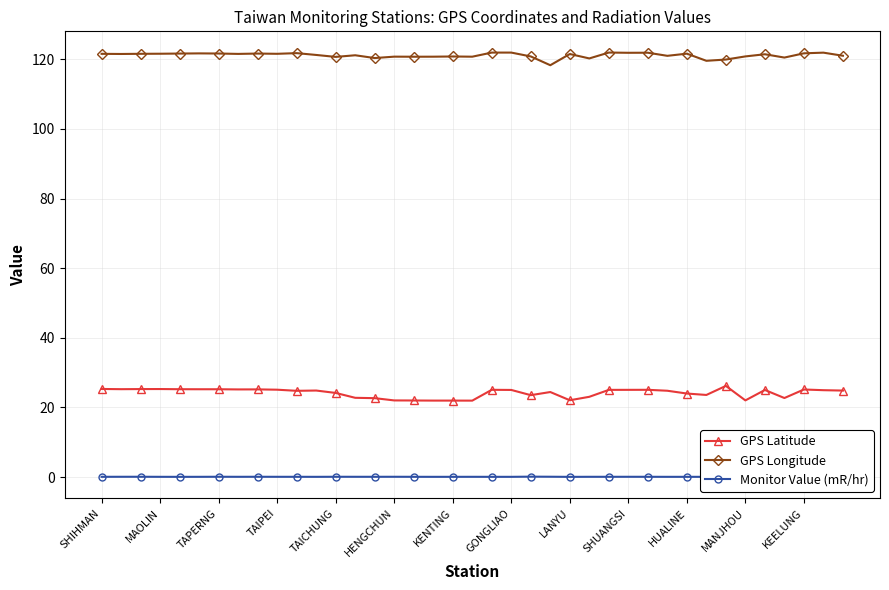

True or false: Monitor Value (mR/hr) and GPS Latitude intersect in this chart.

False